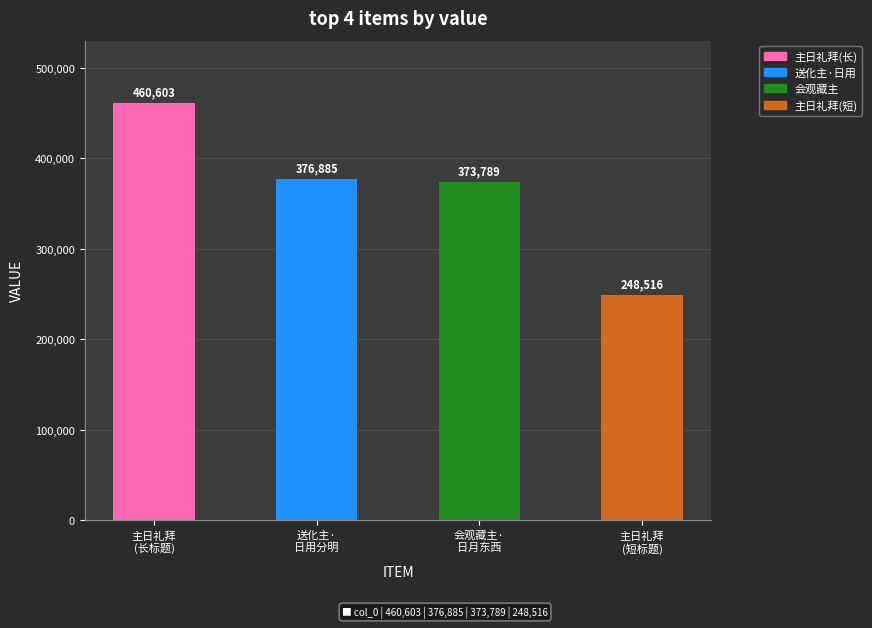

What position from the right is 主日礼拜，柳牧师證道题目为“当酒用尽时”，因衍成篇?

4